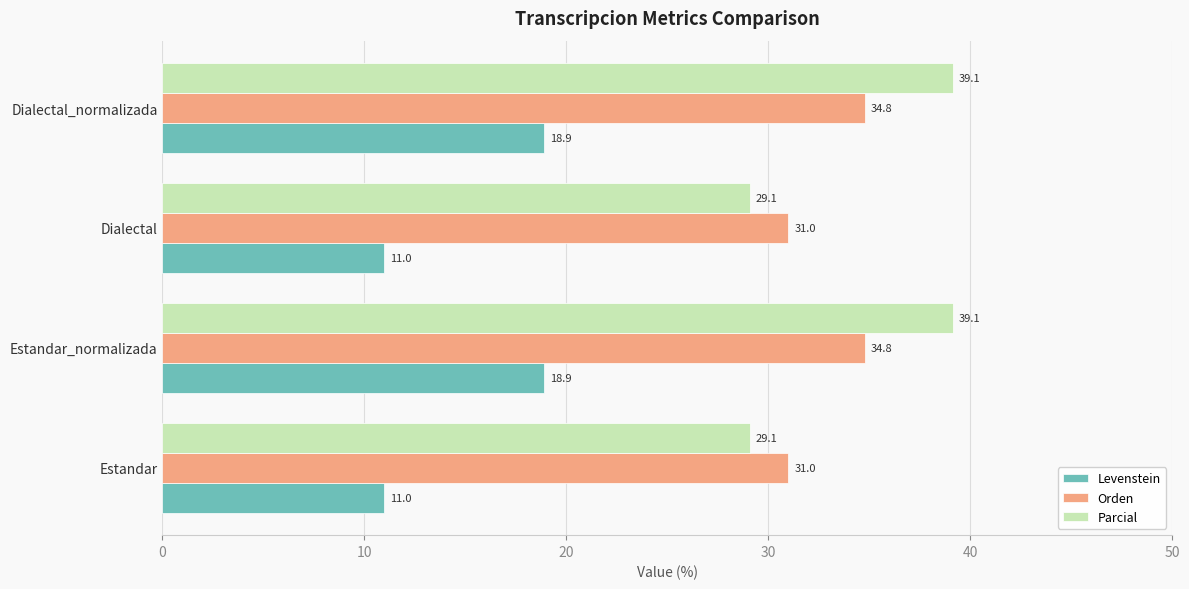

Which series has the largest total across all categories?

Parcial